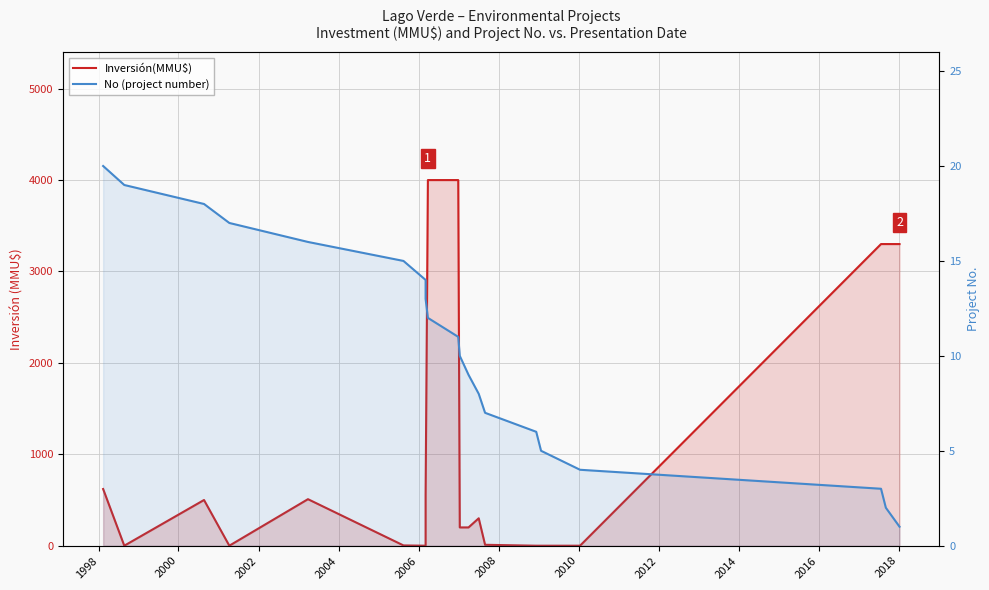

How many interior local peaks does the Inversión(MMU$) series have?

3